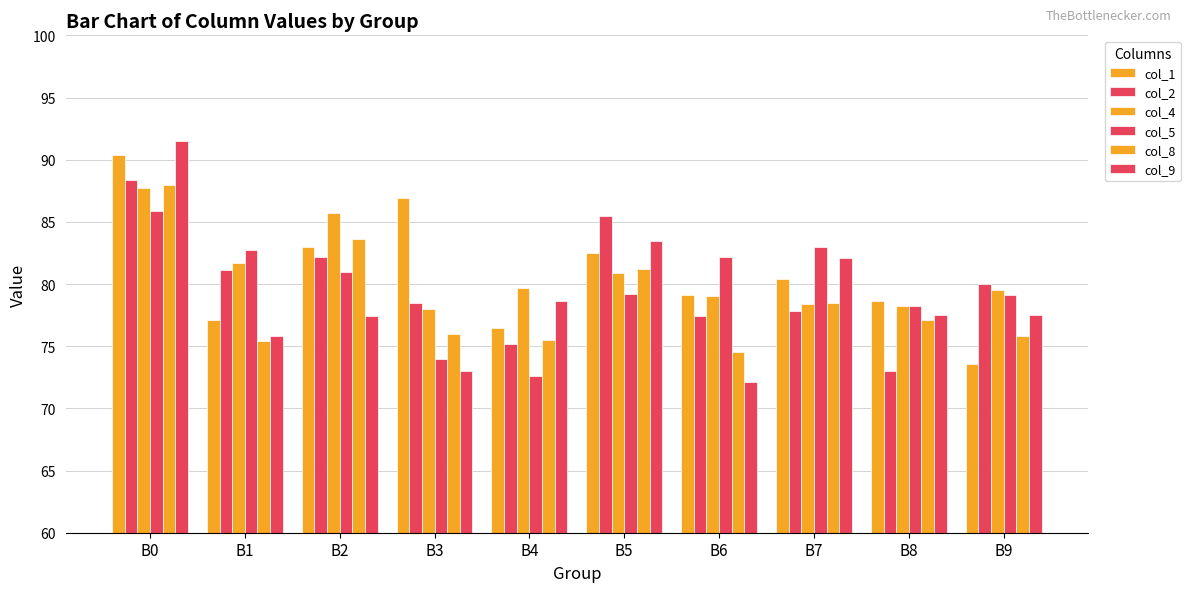

How many data points does each series have?

10